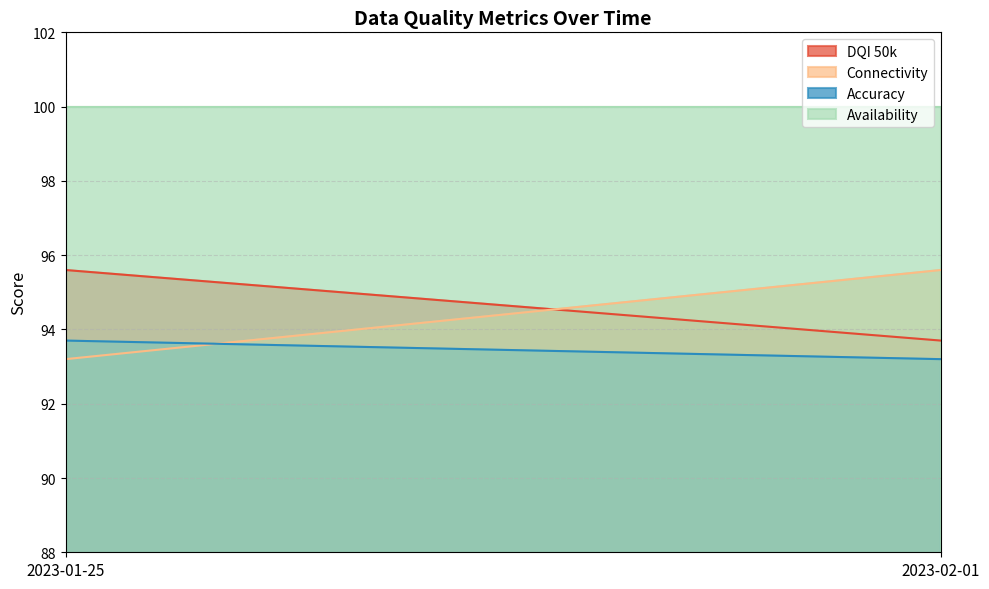

What value does the Connectivity series have at 2023-02-01?

95.6